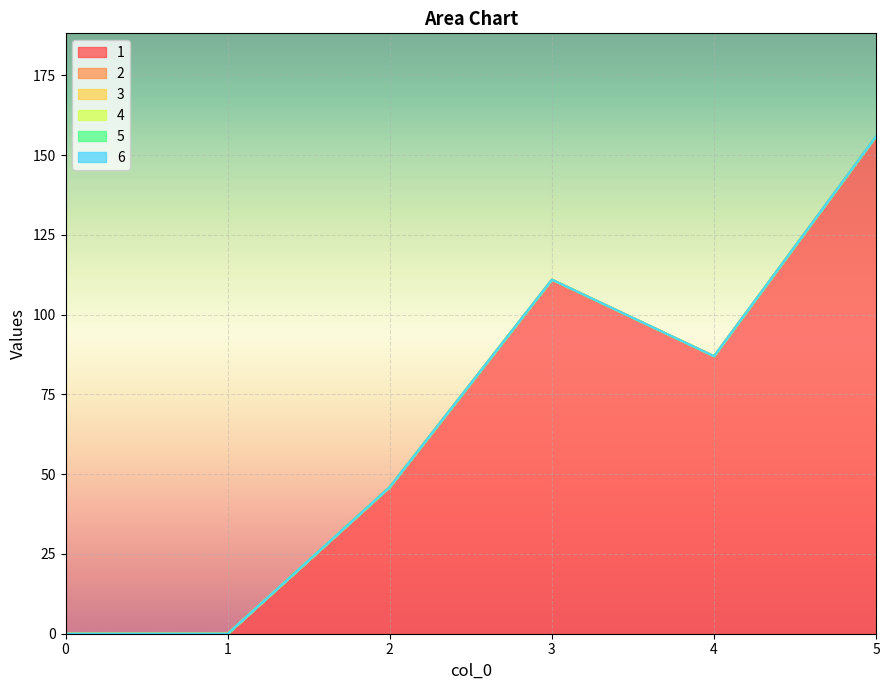

Between 1 and 3, which series saw the biggest shift?

1